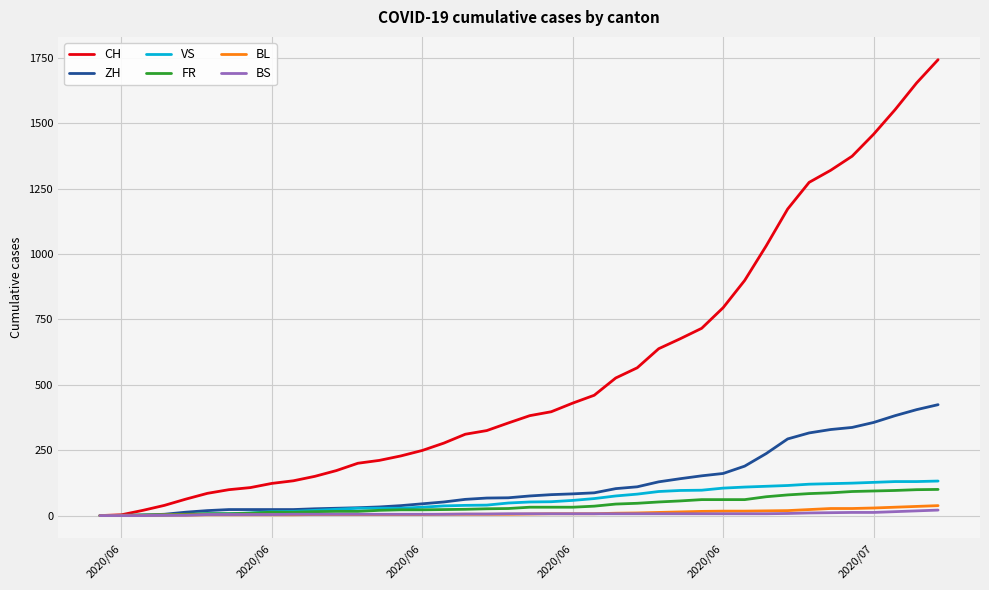

Which series has the widest spread of values?

CH